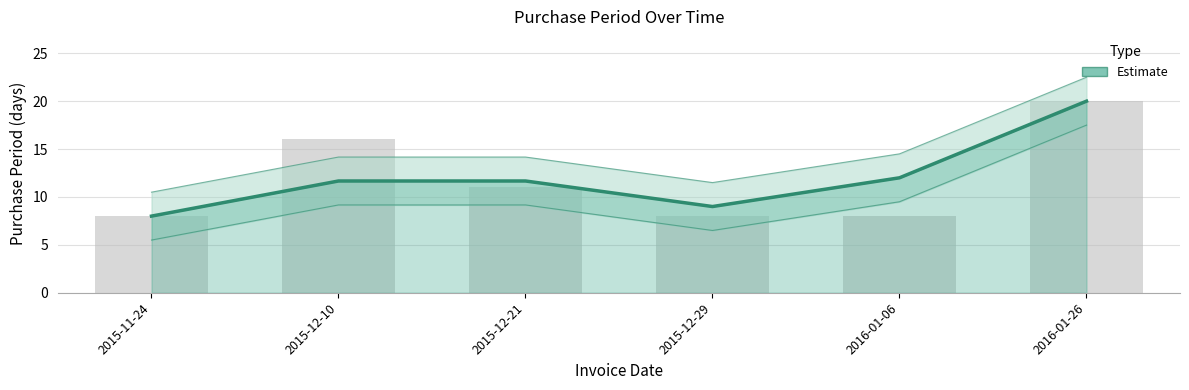

Reading left to right, what are all the values shown in this chart?

2015-11-24=8.0	2015-12-10=11.7	2015-12-21=11.7	2015-12-29=9.0	2016-01-06=12.0	2016-01-26=20.0